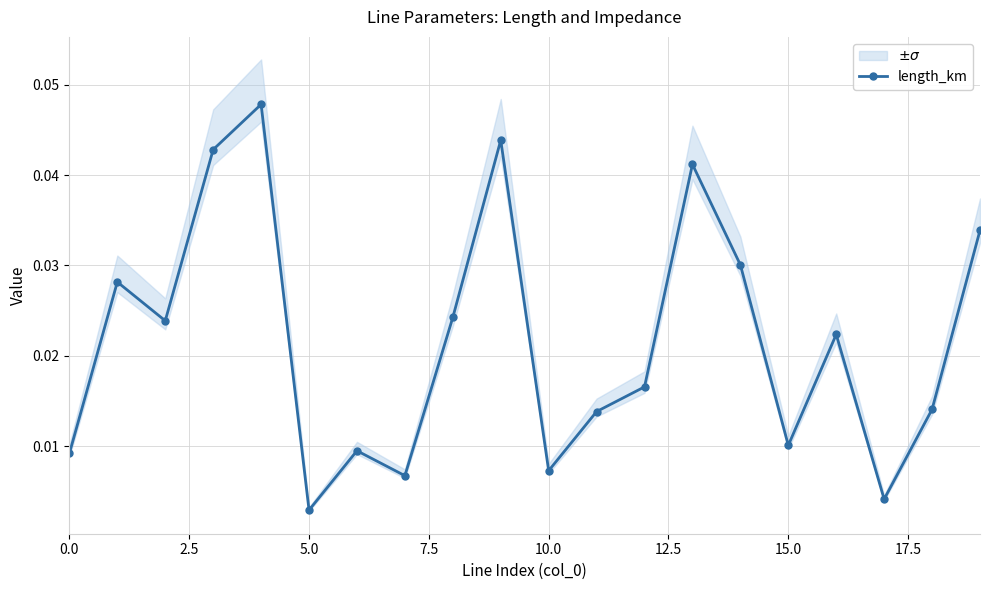

How many interior local peaks does the length_km series have?

6